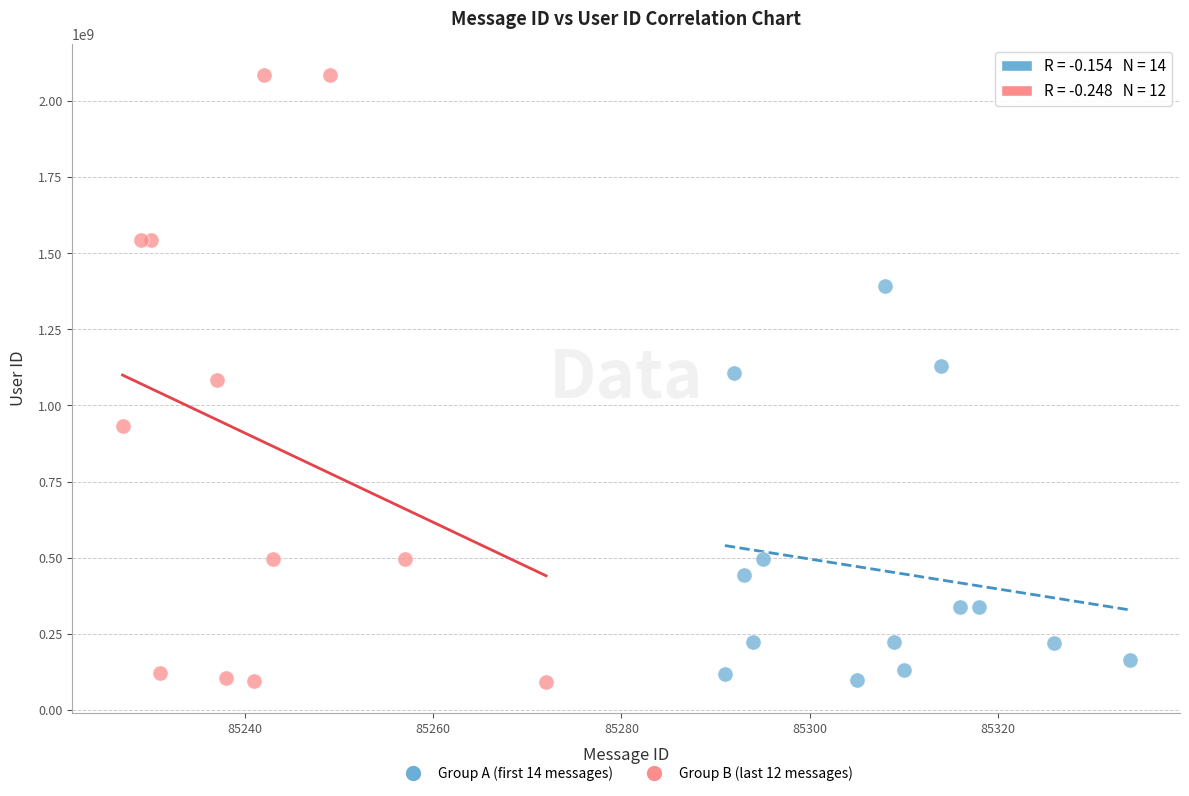

Which series contains the highest Y value?

Group B (last 12 messages)